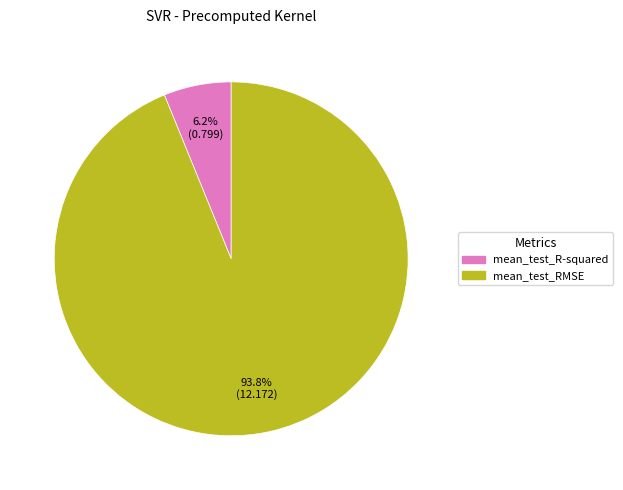

Is it true that mean_test_R-squared is 6% of the pie?

True